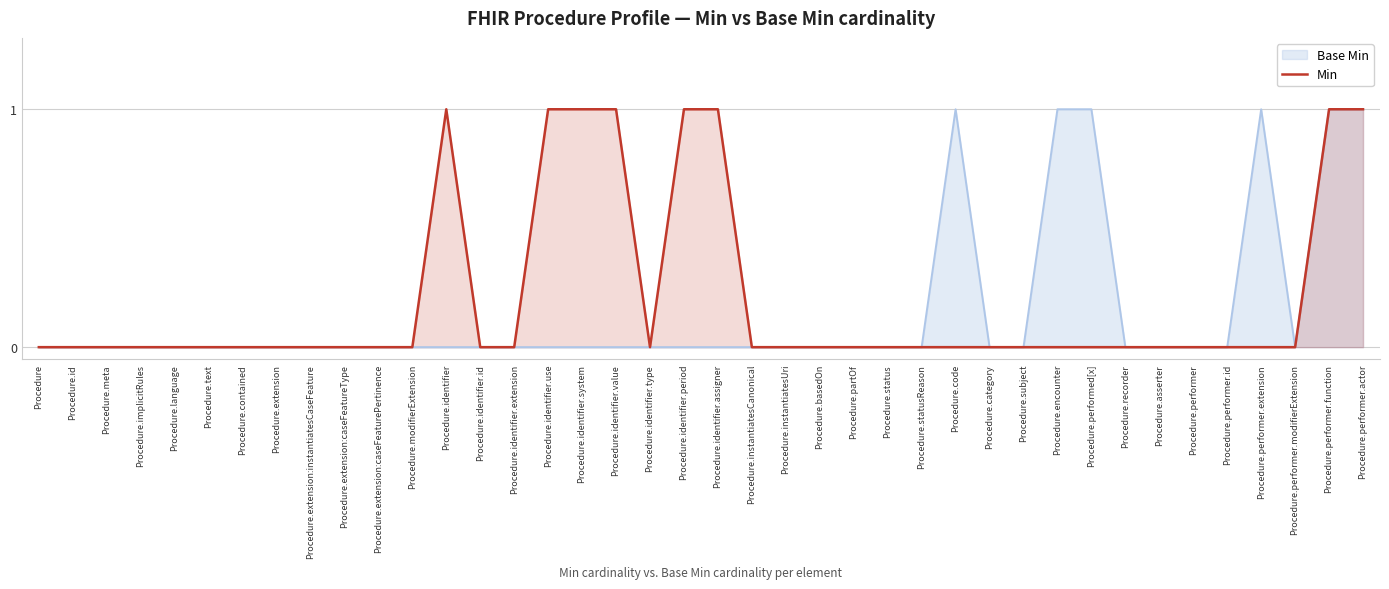

Is it true that Base Min equals 0 at Procedure.modifierExtension?

True